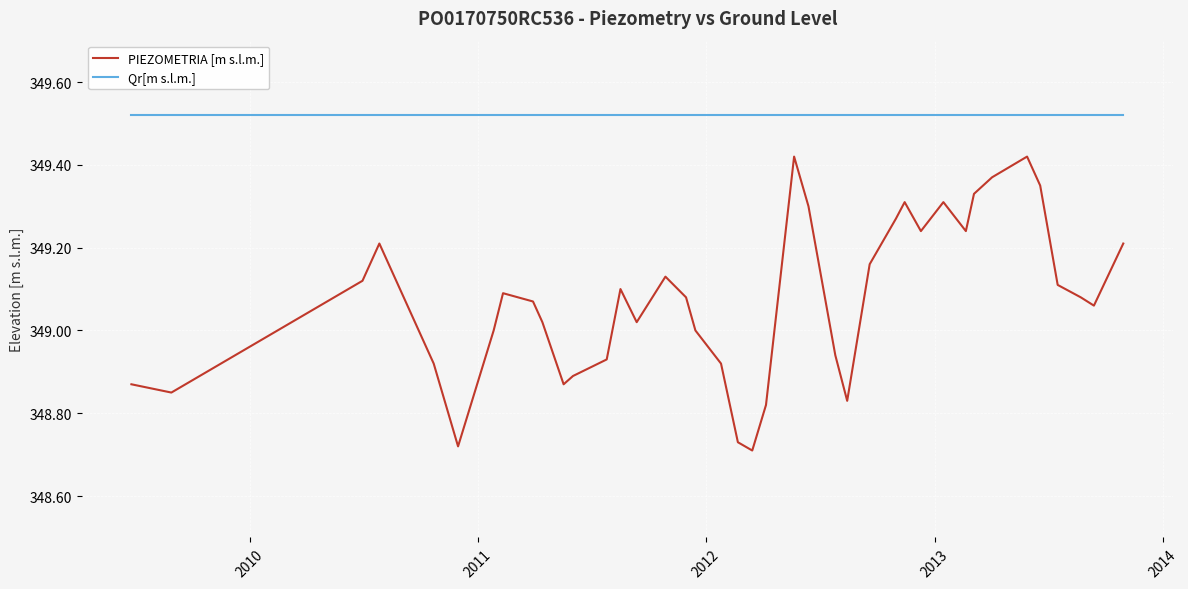

Rank the series by their maximum value, from highest to lowest.

Qr[m s.l.m.], PIEZOMETRIA [m s.l.m.]